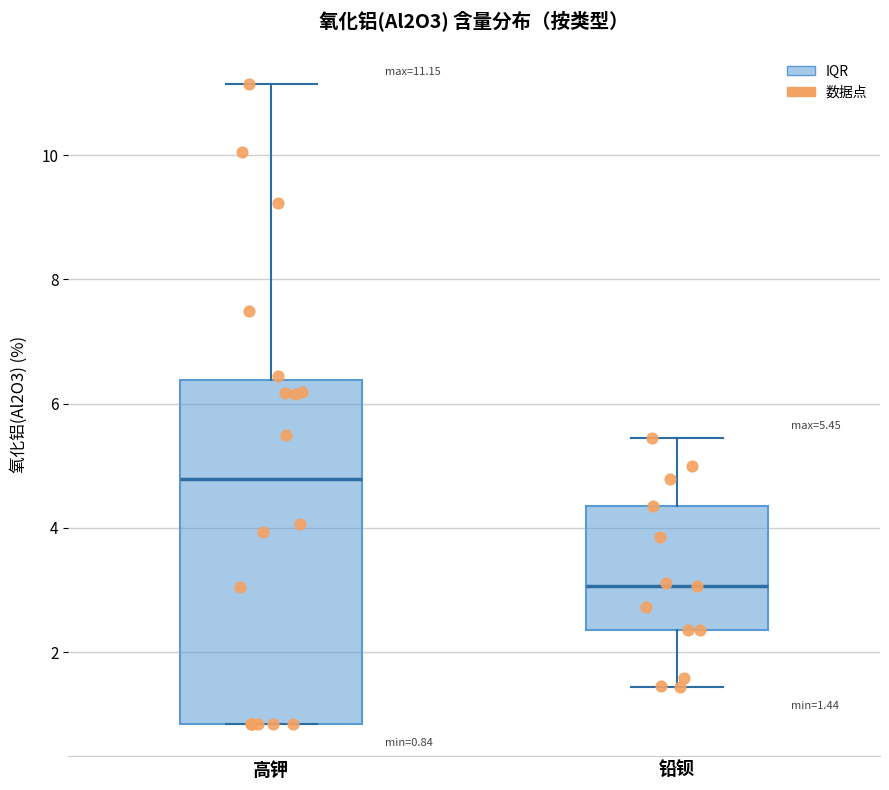

Comparing the boxes themselves (not the whiskers), which one is the tallest?

高钾